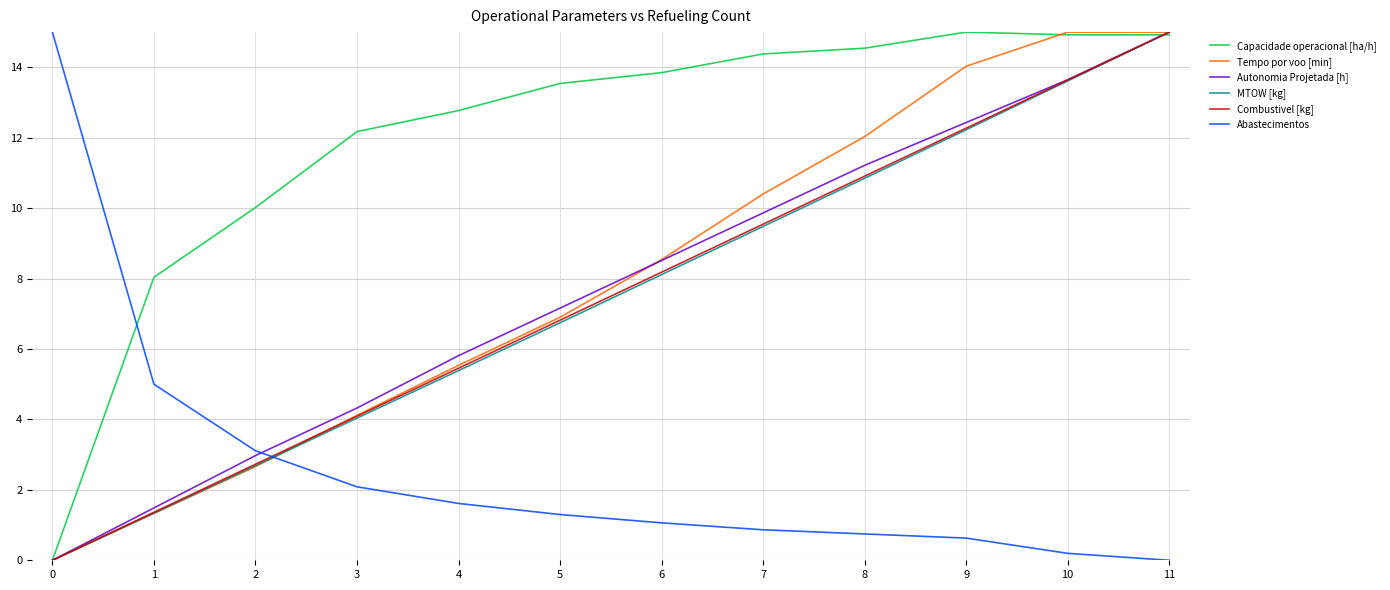

Between 5 and 8, which series saw the biggest shift?

Tempo por voo [min]